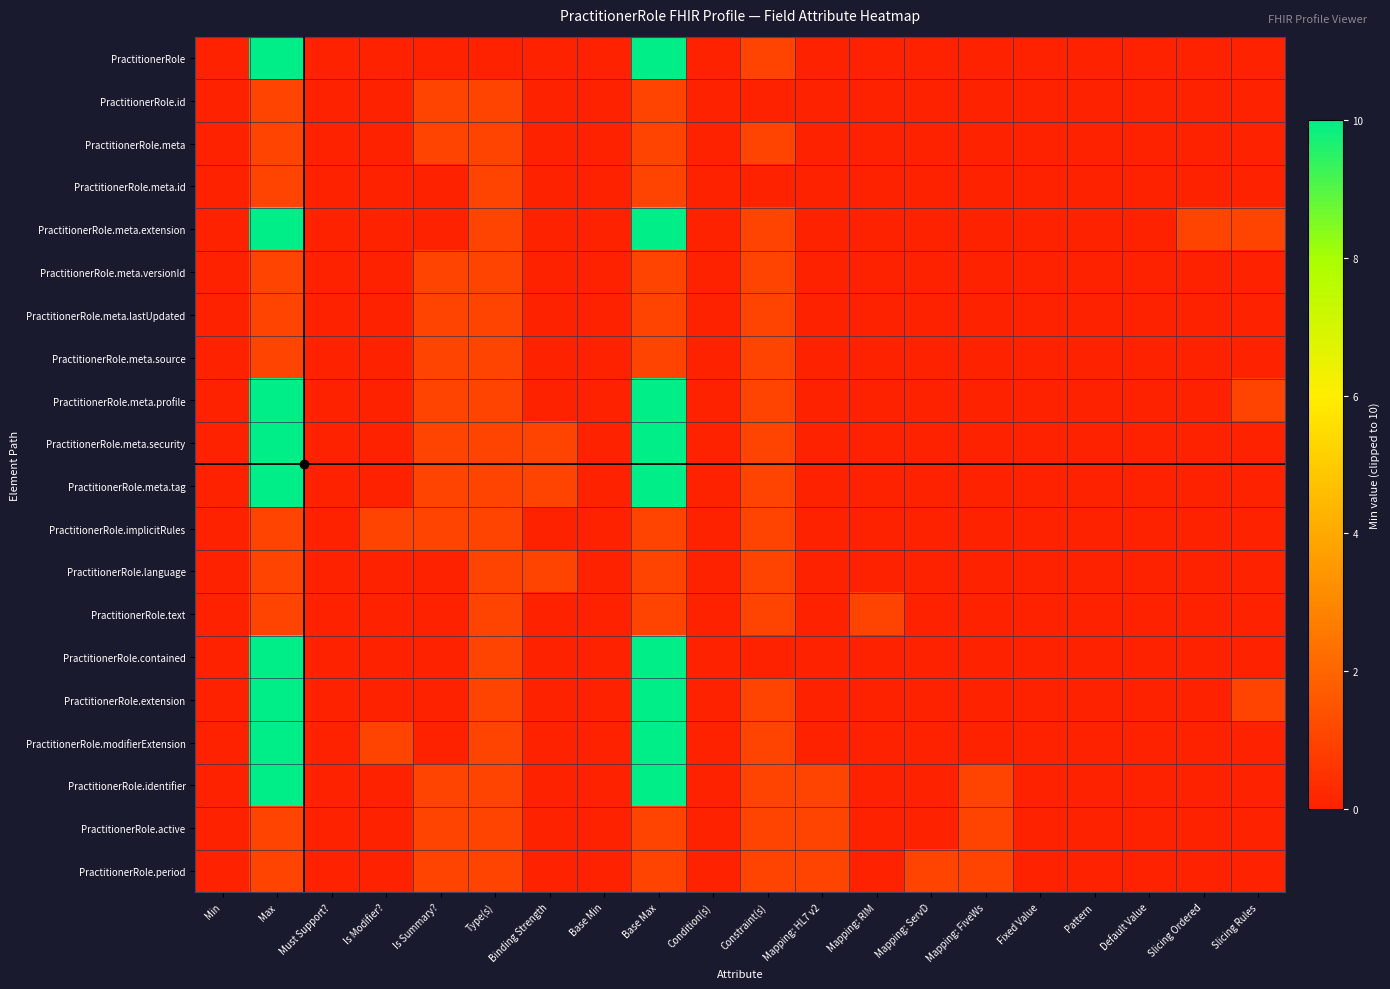

Reading left to right, transcribe all the data shown in this chart.

PractitionerRole: Min=0	Max=10	Must Support?=0	Is Modifier?=0	Is Summary?=0	Type(s)=0	Binding Strength=0	Base Min=0	Base Max=10	Condition(s)=0	Constraint(s)=1	Mapping: HL7 v2=0	Mapping: RIM=0	Mapping: ServD=0	Mapping: FiveWs=0	Fixed Value=0	Pattern=0	Default Value=0	Slicing Ordered=0	Slicing Rules=0
PractitionerRole.id: Min=0	Max=1	Must Support?=0	Is Modifier?=0	Is Summary?=1	Type(s)=1	Binding Strength=0	Base Min=0	Base Max=1	Condition(s)=0	Constraint(s)=0	Mapping: HL7 v2=0	Mapping: RIM=0	Mapping: ServD=0	Mapping: FiveWs=0	Fixed Value=0	Pattern=0	Default Value=0	Slicing Ordered=0	Slicing Rules=0
PractitionerRole.meta: Min=0	Max=1	Must Support?=0	Is Modifier?=0	Is Summary?=1	Type(s)=1	Binding Strength=0	Base Min=0	Base Max=1	Condition(s)=0	Constraint(s)=1	Mapping: HL7 v2=0	Mapping: RIM=0	Mapping: ServD=0	Mapping: FiveWs=0	Fixed Value=0	Pattern=0	Default Value=0	Slicing Ordered=0	Slicing Rules=0
PractitionerRole.meta.id: Min=0	Max=1	Must Support?=0	Is Modifier?=0	Is Summary?=0	Type(s)=1	Binding Strength=0	Base Min=0	Base Max=1	Condition(s)=0	Constraint(s)=0	Mapping: HL7 v2=0	Mapping: RIM=0	Mapping: ServD=0	Mapping: FiveWs=0	Fixed Value=0	Pattern=0	Default Value=0	Slicing Ordered=0	Slicing Rules=0
PractitionerRole.meta.extension: Min=0	Max=10	Must Support?=0	Is Modifier?=0	Is Summary?=0	Type(s)=1	Binding Strength=0	Base Min=0	Base Max=10	Condition(s)=0	Constraint(s)=1	Mapping: HL7 v2=0	Mapping: RIM=0	Mapping: ServD=0	Mapping: FiveWs=0	Fixed Value=0	Pattern=0	Default Value=0	Slicing Ordered=1	Slicing Rules=1
PractitionerRole.meta.versionId: Min=0	Max=1	Must Support?=0	Is Modifier?=0	Is Summary?=1	Type(s)=1	Binding Strength=0	Base Min=0	Base Max=1	Condition(s)=0	Constraint(s)=1	Mapping: HL7 v2=0	Mapping: RIM=0	Mapping: ServD=0	Mapping: FiveWs=0	Fixed Value=0	Pattern=0	Default Value=0	Slicing Ordered=0	Slicing Rules=0
PractitionerRole.meta.lastUpdated: Min=0	Max=1	Must Support?=0	Is Modifier?=0	Is Summary?=1	Type(s)=1	Binding Strength=0	Base Min=0	Base Max=1	Condition(s)=0	Constraint(s)=1	Mapping: HL7 v2=0	Mapping: RIM=0	Mapping: ServD=0	Mapping: FiveWs=0	Fixed Value=0	Pattern=0	Default Value=0	Slicing Ordered=0	Slicing Rules=0
PractitionerRole.meta.source: Min=0	Max=1	Must Support?=0	Is Modifier?=0	Is Summary?=1	Type(s)=1	Binding Strength=0	Base Min=0	Base Max=1	Condition(s)=0	Constraint(s)=1	Mapping: HL7 v2=0	Mapping: RIM=0	Mapping: ServD=0	Mapping: FiveWs=0	Fixed Value=0	Pattern=0	Default Value=0	Slicing Ordered=0	Slicing Rules=0
PractitionerRole.meta.profile: Min=0	Max=10	Must Support?=0	Is Modifier?=0	Is Summary?=1	Type(s)=1	Binding Strength=0	Base Min=0	Base Max=10	Condition(s)=0	Constraint(s)=1	Mapping: HL7 v2=0	Mapping: RIM=0	Mapping: ServD=0	Mapping: FiveWs=0	Fixed Value=0	Pattern=0	Default Value=0	Slicing Ordered=0	Slicing Rules=1
PractitionerRole.meta.security: Min=0	Max=10	Must Support?=0	Is Modifier?=0	Is Summary?=1	Type(s)=1	Binding Strength=1	Base Min=0	Base Max=10	Condition(s)=0	Constraint(s)=1	Mapping: HL7 v2=0	Mapping: RIM=0	Mapping: ServD=0	Mapping: FiveWs=0	Fixed Value=0	Pattern=0	Default Value=0	Slicing Ordered=0	Slicing Rules=0
PractitionerRole.meta.tag: Min=0	Max=10	Must Support?=0	Is Modifier?=0	Is Summary?=1	Type(s)=1	Binding Strength=1	Base Min=0	Base Max=10	Condition(s)=0	Constraint(s)=1	Mapping: HL7 v2=0	Mapping: RIM=0	Mapping: ServD=0	Mapping: FiveWs=0	Fixed Value=0	Pattern=0	Default Value=0	Slicing Ordered=0	Slicing Rules=0
PractitionerRole.implicitRules: Min=0	Max=1	Must Support?=0	Is Modifier?=1	Is Summary?=1	Type(s)=1	Binding Strength=0	Base Min=0	Base Max=1	Condition(s)=0	Constraint(s)=1	Mapping: HL7 v2=0	Mapping: RIM=0	Mapping: ServD=0	Mapping: FiveWs=0	Fixed Value=0	Pattern=0	Default Value=0	Slicing Ordered=0	Slicing Rules=0
PractitionerRole.language: Min=0	Max=1	Must Support?=0	Is Modifier?=0	Is Summary?=0	Type(s)=1	Binding Strength=1	Base Min=0	Base Max=1	Condition(s)=0	Constraint(s)=1	Mapping: HL7 v2=0	Mapping: RIM=0	Mapping: ServD=0	Mapping: FiveWs=0	Fixed Value=0	Pattern=0	Default Value=0	Slicing Ordered=0	Slicing Rules=0
PractitionerRole.text: Min=0	Max=1	Must Support?=0	Is Modifier?=0	Is Summary?=0	Type(s)=1	Binding Strength=0	Base Min=0	Base Max=1	Condition(s)=0	Constraint(s)=1	Mapping: HL7 v2=0	Mapping: RIM=1	Mapping: ServD=0	Mapping: FiveWs=0	Fixed Value=0	Pattern=0	Default Value=0	Slicing Ordered=0	Slicing Rules=0
PractitionerRole.contained: Min=0	Max=10	Must Support?=0	Is Modifier?=0	Is Summary?=0	Type(s)=1	Binding Strength=0	Base Min=0	Base Max=10	Condition(s)=0	Constraint(s)=0	Mapping: HL7 v2=0	Mapping: RIM=0	Mapping: ServD=0	Mapping: FiveWs=0	Fixed Value=0	Pattern=0	Default Value=0	Slicing Ordered=0	Slicing Rules=0
PractitionerRole.extension: Min=0	Max=10	Must Support?=0	Is Modifier?=0	Is Summary?=0	Type(s)=1	Binding Strength=0	Base Min=0	Base Max=10	Condition(s)=0	Constraint(s)=1	Mapping: HL7 v2=0	Mapping: RIM=0	Mapping: ServD=0	Mapping: FiveWs=0	Fixed Value=0	Pattern=0	Default Value=0	Slicing Ordered=0	Slicing Rules=1
PractitionerRole.modifierExtension: Min=0	Max=10	Must Support?=0	Is Modifier?=1	Is Summary?=0	Type(s)=1	Binding Strength=0	Base Min=0	Base Max=10	Condition(s)=0	Constraint(s)=1	Mapping: HL7 v2=0	Mapping: RIM=0	Mapping: ServD=0	Mapping: FiveWs=0	Fixed Value=0	Pattern=0	Default Value=0	Slicing Ordered=0	Slicing Rules=0
PractitionerRole.identifier: Min=0	Max=10	Must Support?=0	Is Modifier?=0	Is Summary?=1	Type(s)=1	Binding Strength=0	Base Min=0	Base Max=10	Condition(s)=0	Constraint(s)=1	Mapping: HL7 v2=1	Mapping: RIM=0	Mapping: ServD=0	Mapping: FiveWs=1	Fixed Value=0	Pattern=0	Default Value=0	Slicing Ordered=0	Slicing Rules=0
PractitionerRole.active: Min=0	Max=1	Must Support?=0	Is Modifier?=0	Is Summary?=1	Type(s)=1	Binding Strength=0	Base Min=0	Base Max=1	Condition(s)=0	Constraint(s)=1	Mapping: HL7 v2=1	Mapping: RIM=0	Mapping: ServD=0	Mapping: FiveWs=1	Fixed Value=0	Pattern=0	Default Value=0	Slicing Ordered=0	Slicing Rules=0
PractitionerRole.period: Min=0	Max=1	Must Support?=0	Is Modifier?=0	Is Summary?=1	Type(s)=1	Binding Strength=0	Base Min=0	Base Max=1	Condition(s)=0	Constraint(s)=1	Mapping: HL7 v2=1	Mapping: RIM=0	Mapping: ServD=1	Mapping: FiveWs=1	Fixed Value=0	Pattern=0	Default Value=0	Slicing Ordered=0	Slicing Rules=0